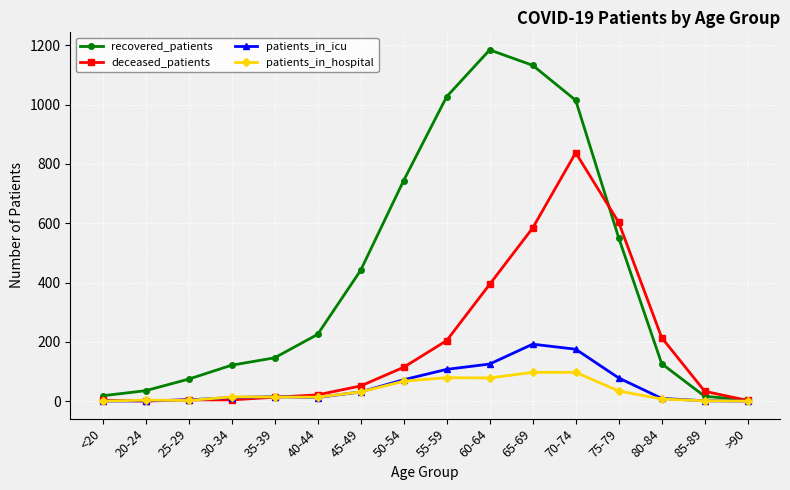

Which series has the largest range (max minus min)?

recovered_patients